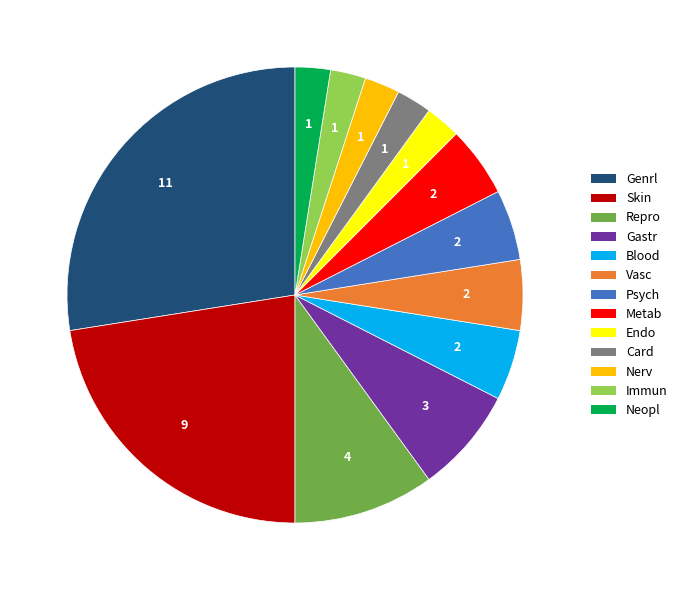

Is there a majority slice in this chart?

No